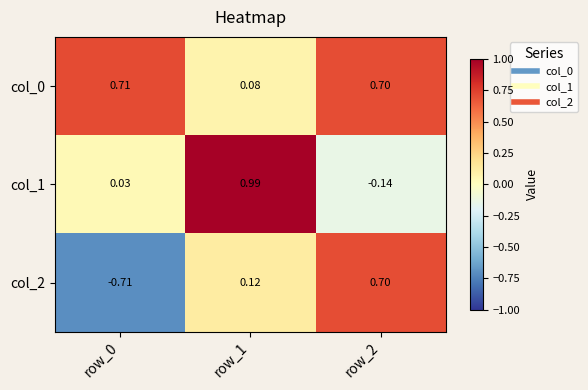

Is the value of col_1 at row_1 greater than the value of col_2 at row_1?

Yes